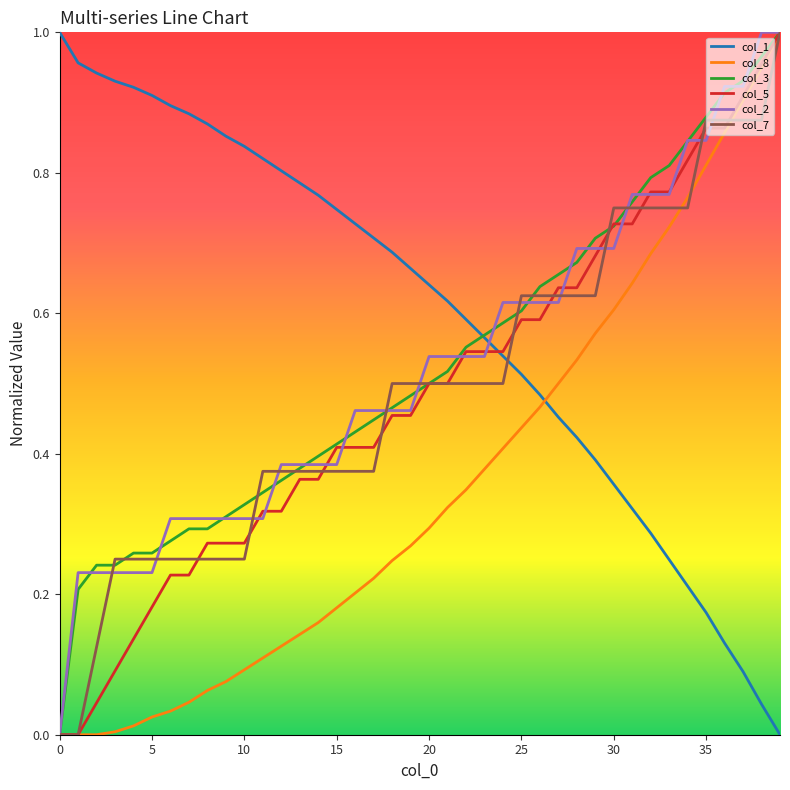

Which series has the largest total across all categories?

col_1